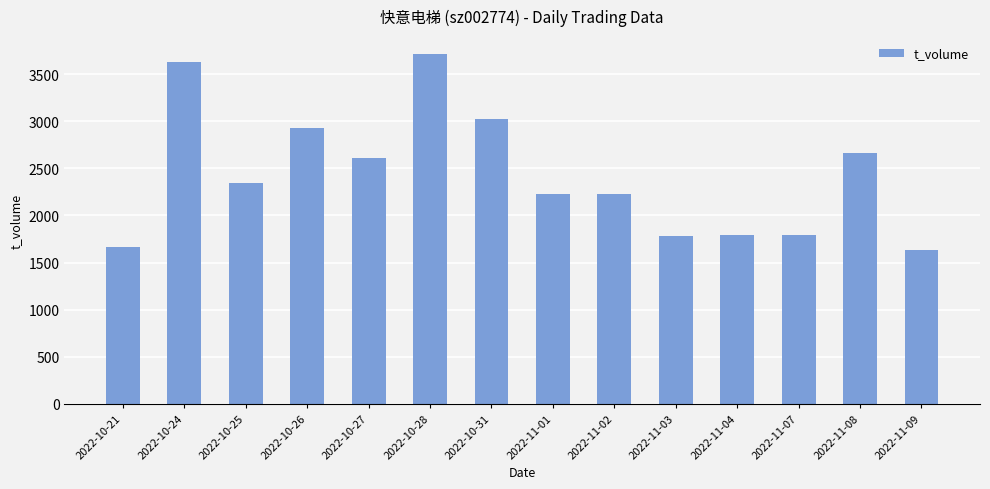

What is the ratio of the value at 2022-11-03 to the value at 2022-11-09?

1.1